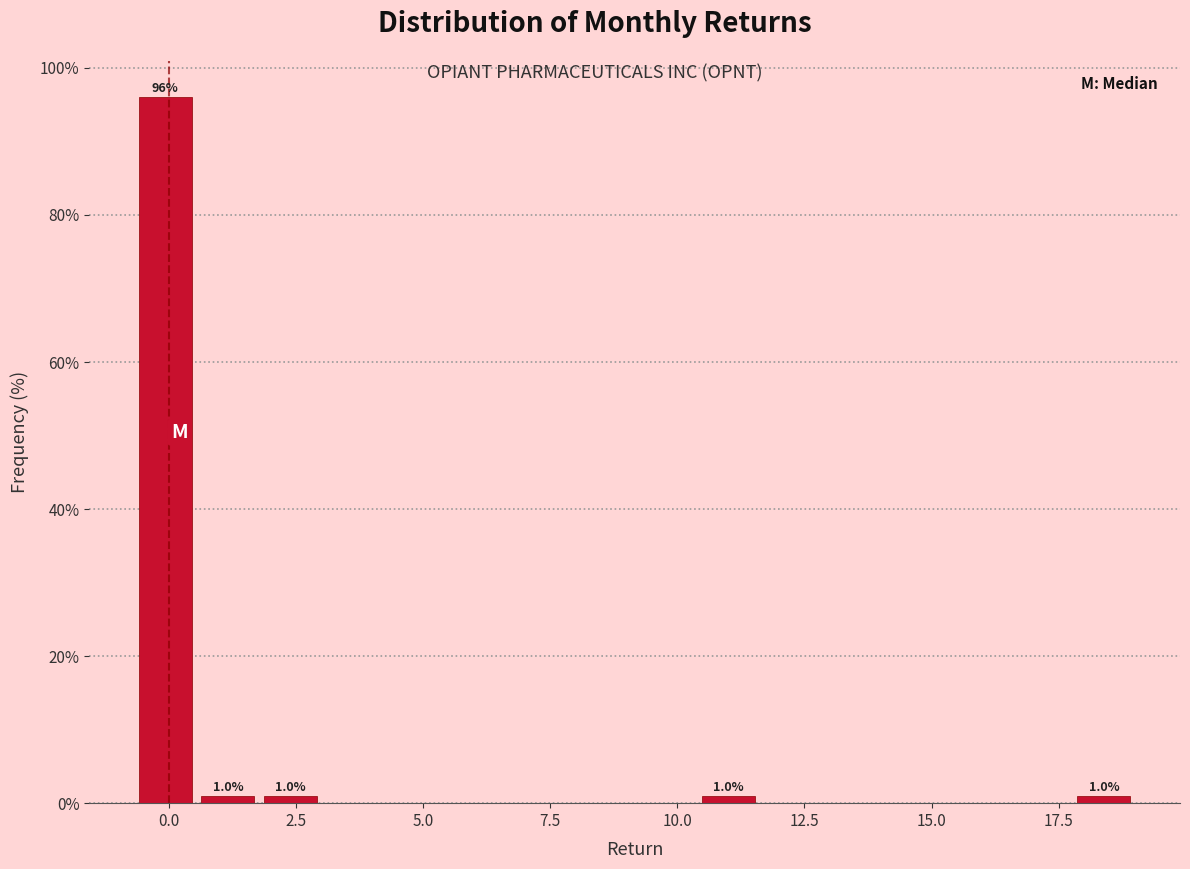

Around what value on the x-axis is the tallest bar? Give the approximate position of its centre, as read against the axis.

0.0